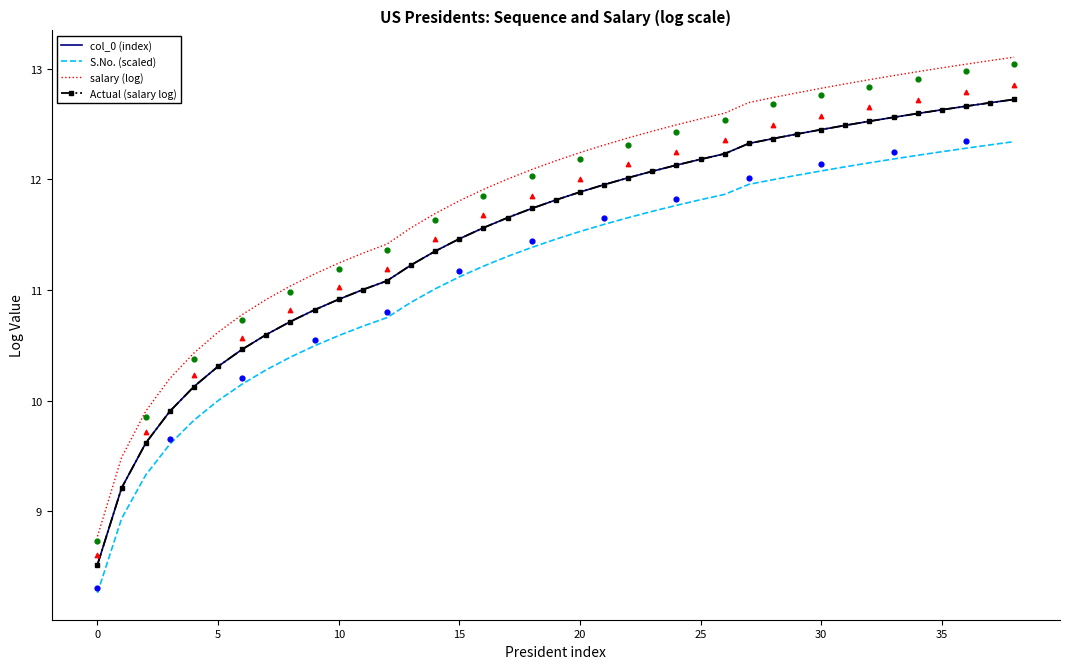

At which category is the sum across all series the highest?

38